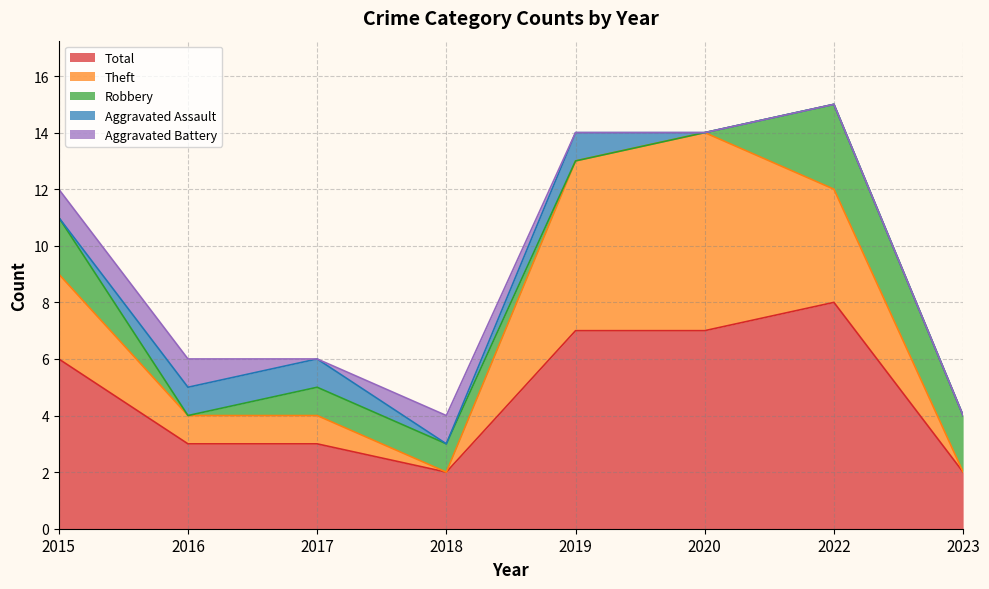

Reading left to right, list all the values displayed in this chart.

Total: 2015=6	2016=3	2017=3	2018=2	2019=7	2020=7	2022=8	2023=2
Theft: 2015=3	2016=1	2017=1	2018=0	2019=6	2020=7	2022=4	2023=0
Robbery: 2015=2	2016=0	2017=1	2018=1	2019=0	2020=0	2022=3	2023=2
Aggravated Assault: 2015=0	2016=1	2017=1	2018=0	2019=1	2020=0	2022=0	2023=0
Aggravated Battery: 2015=1	2016=1	2017=0	2018=1	2019=0	2020=0	2022=0	2023=0